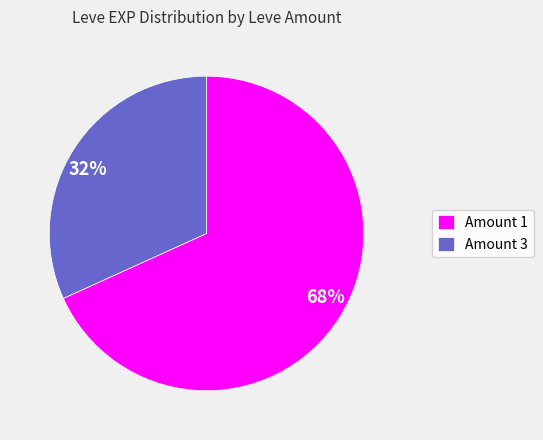

To the nearest percent, what portion does 32% represent?

32%